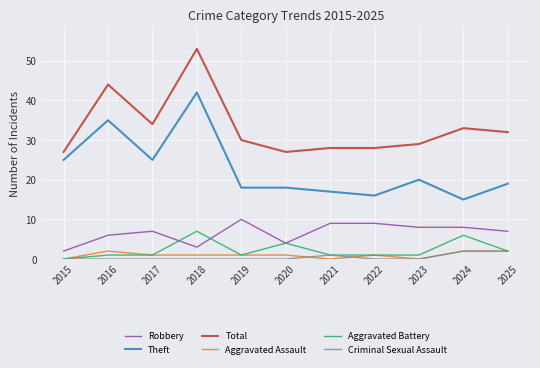

What is the spread (max minus min) of values at 2017?

34